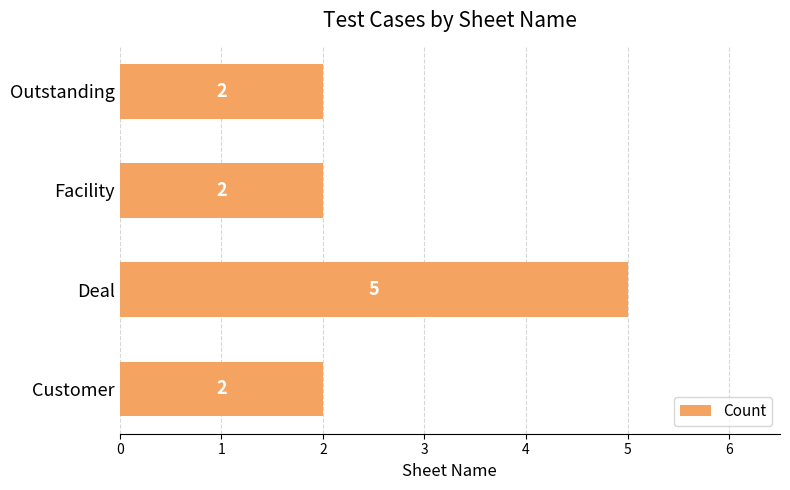

How many values are between 2 and 5?

4